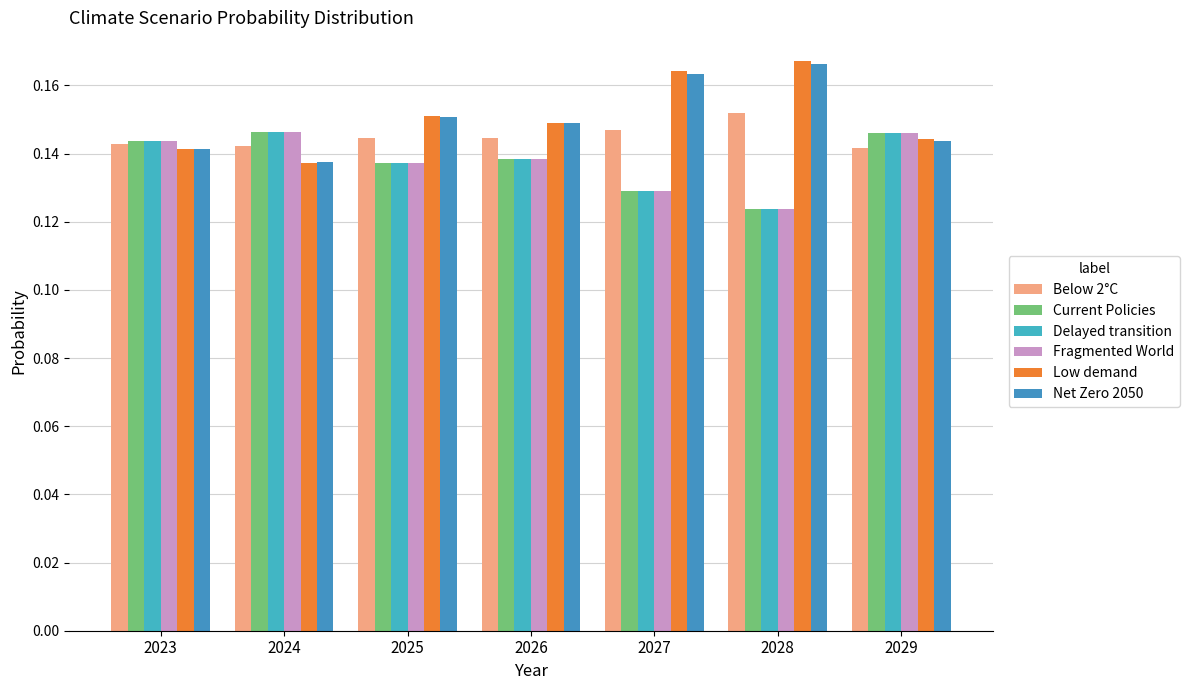

At how many categories does at least one series exceed 0?

7